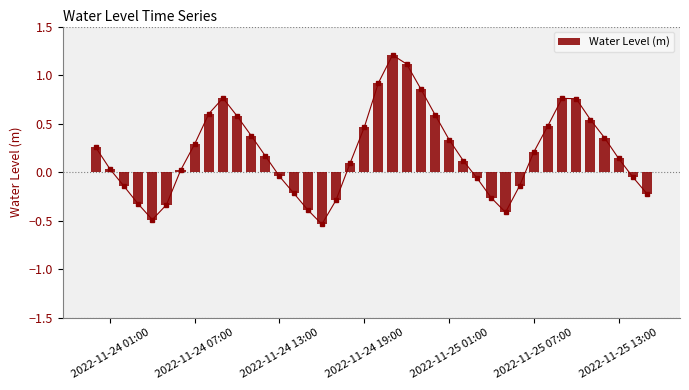

What is the greatest value displayed?

1.2